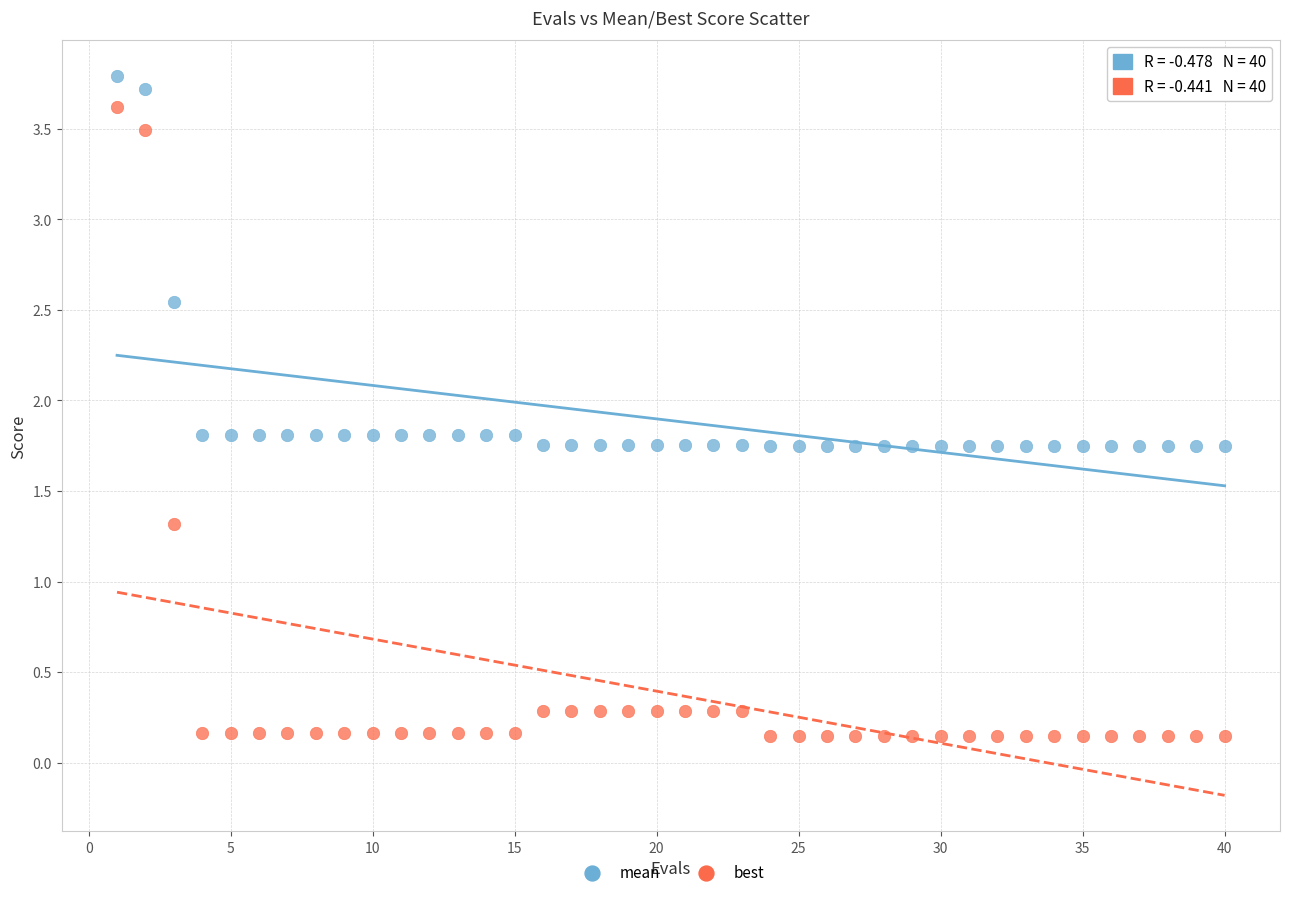

Across all data points, what is the range of Y values (max minus min)?

3.6